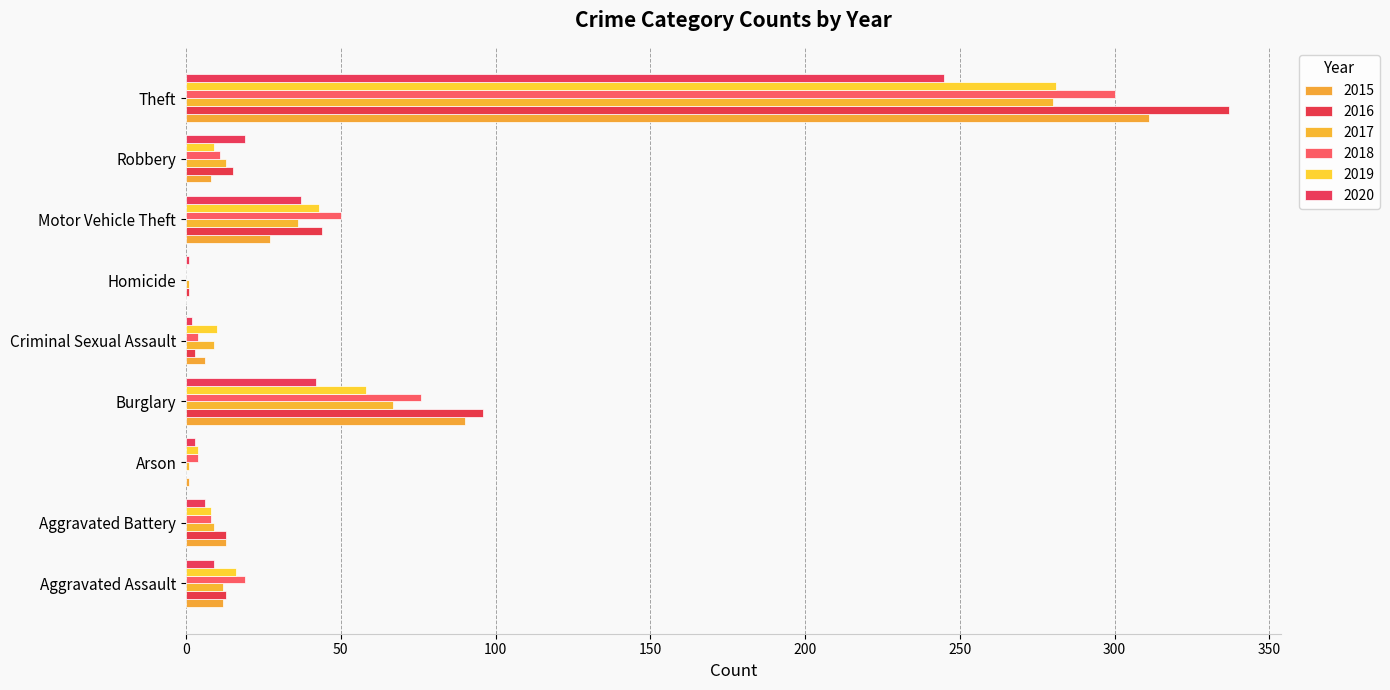

What are all the series names shown in the legend?

2015, 2016, 2017, 2018, 2019, 2020